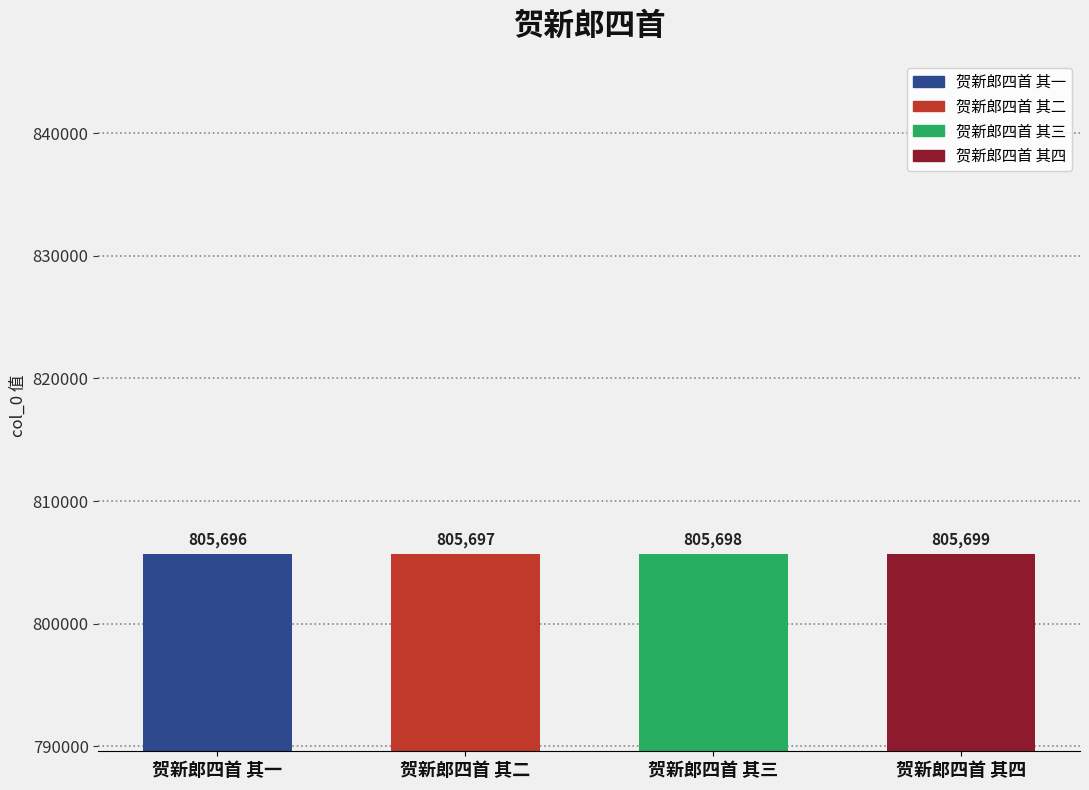

What position from the left is 贺新郎四首 其二?

2